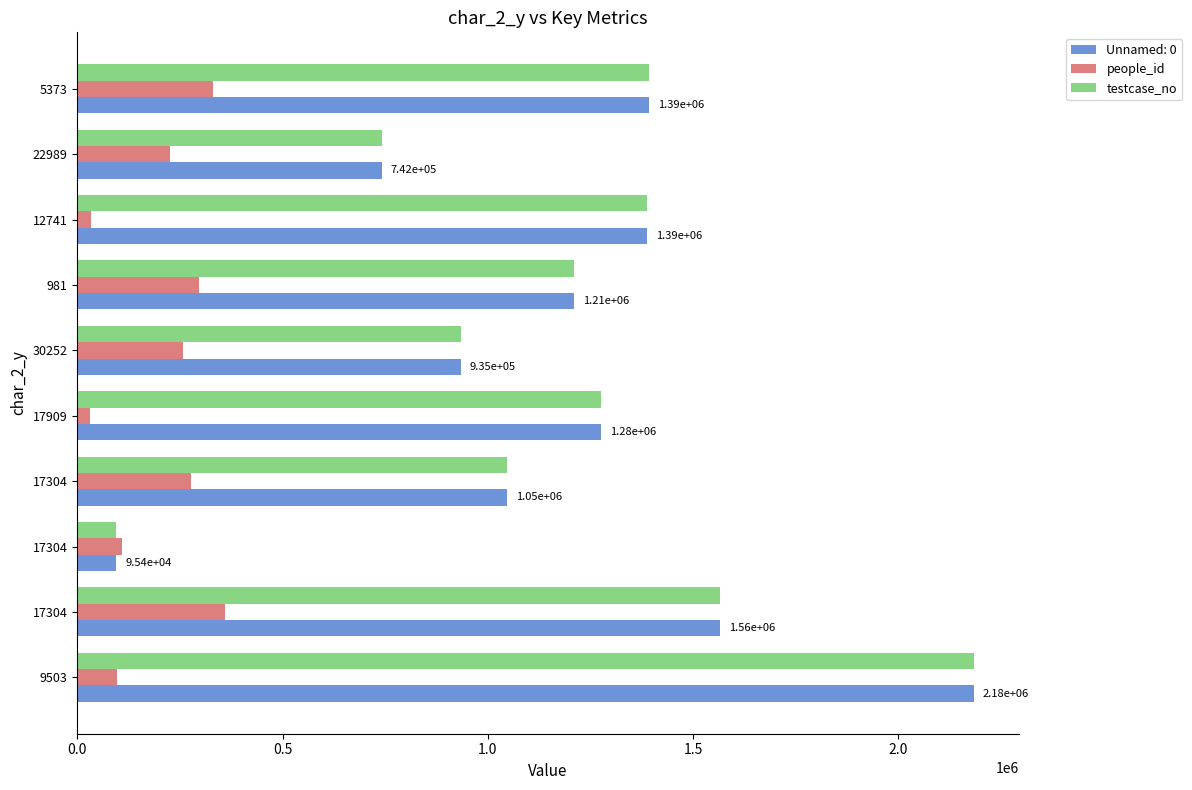

How many data points in Unnamed: 0 are less than 1276163?

5